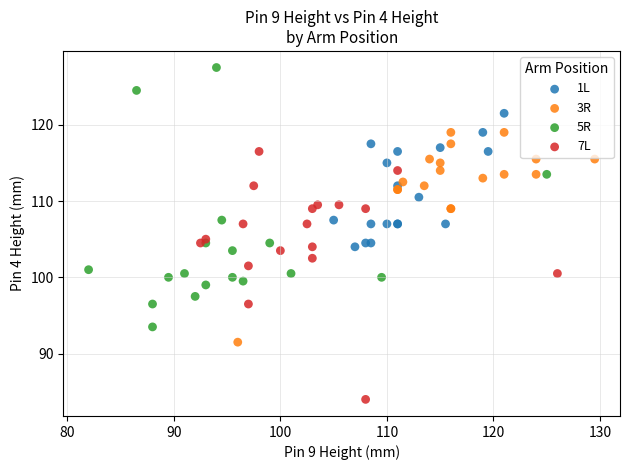

Which series reaches the maximum Y coordinate?

5R